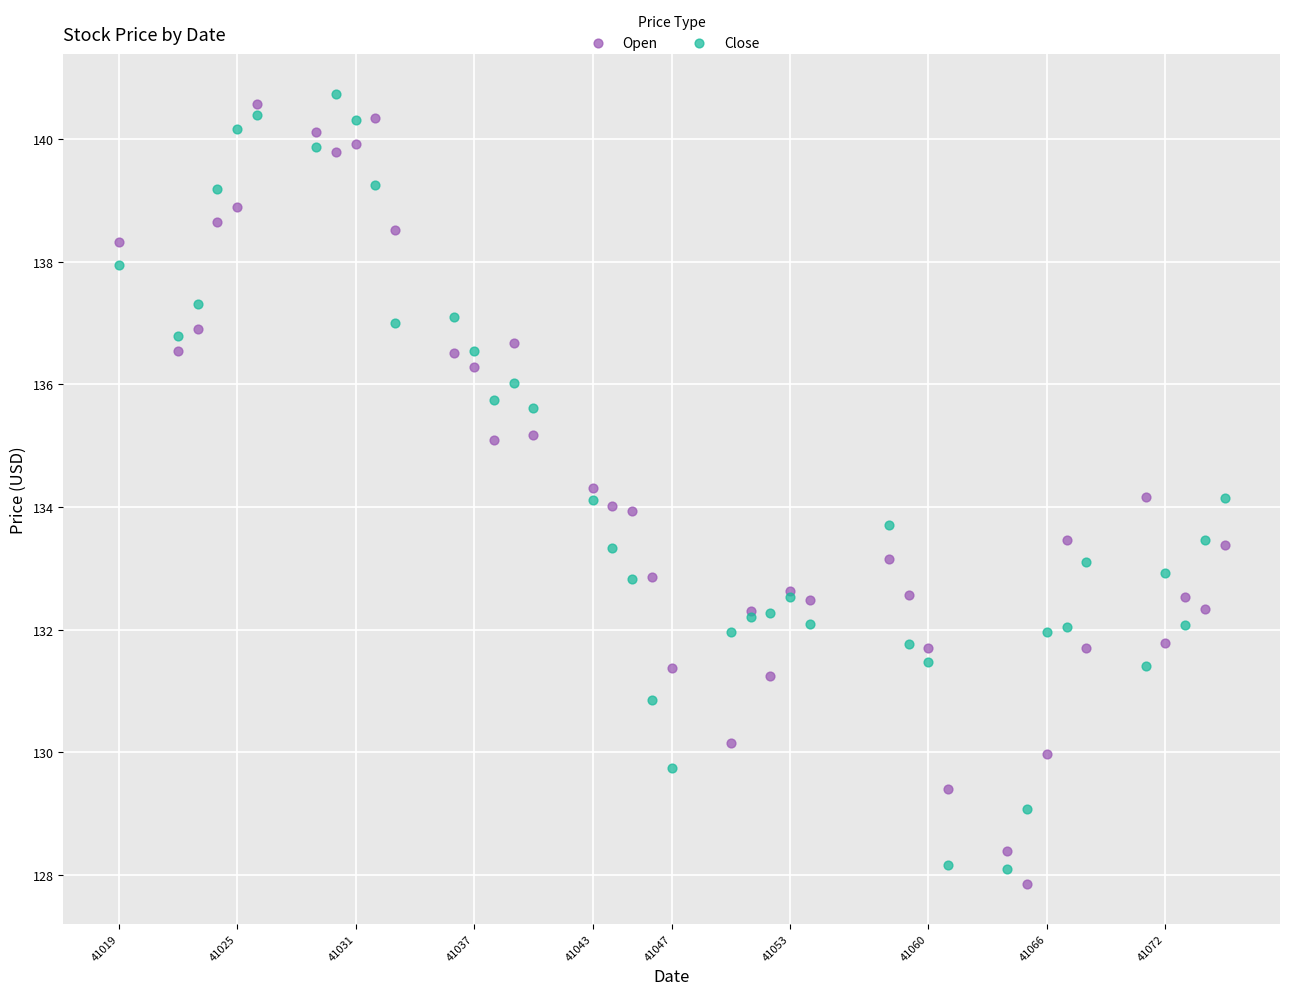

What is the X range (max minus min) for the scatter plot?

56.0